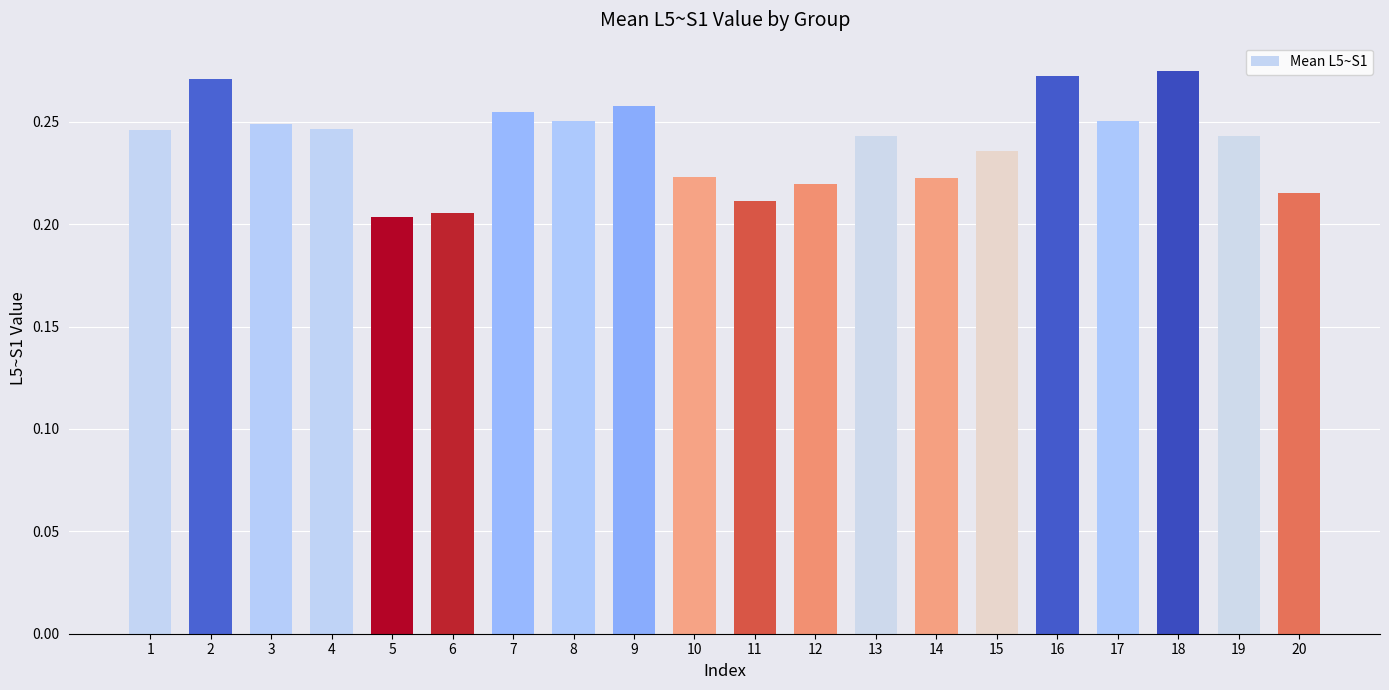

Count the values in the range 0 to 1.

20